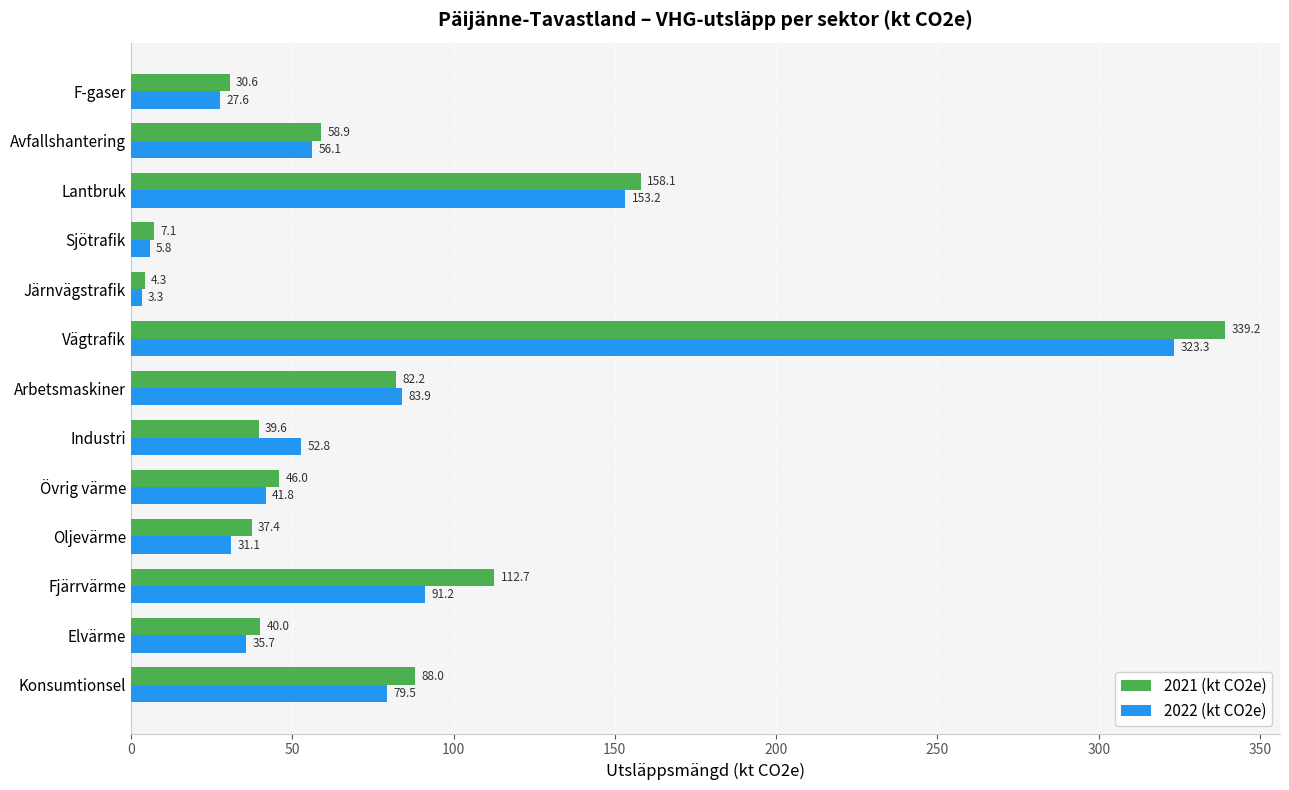

Which series has the largest total across all categories?

2021 (kt CO2e)